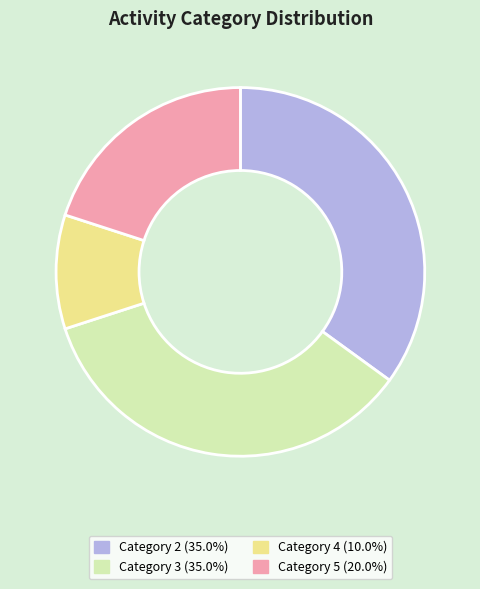

Is there a majority slice in this chart?

No